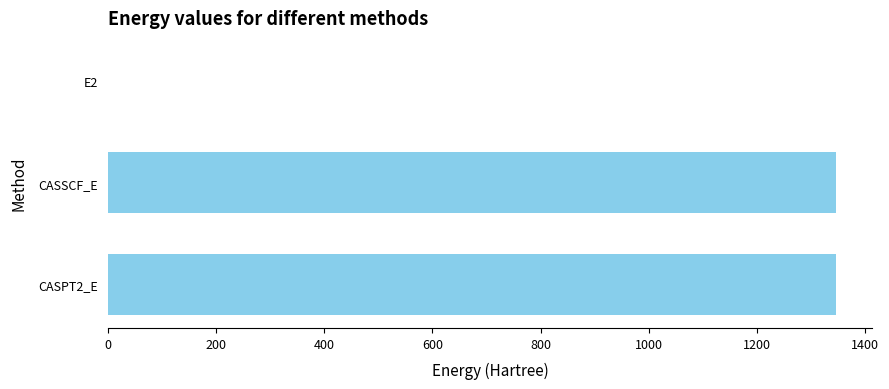

What is the greatest value displayed?

1345.7